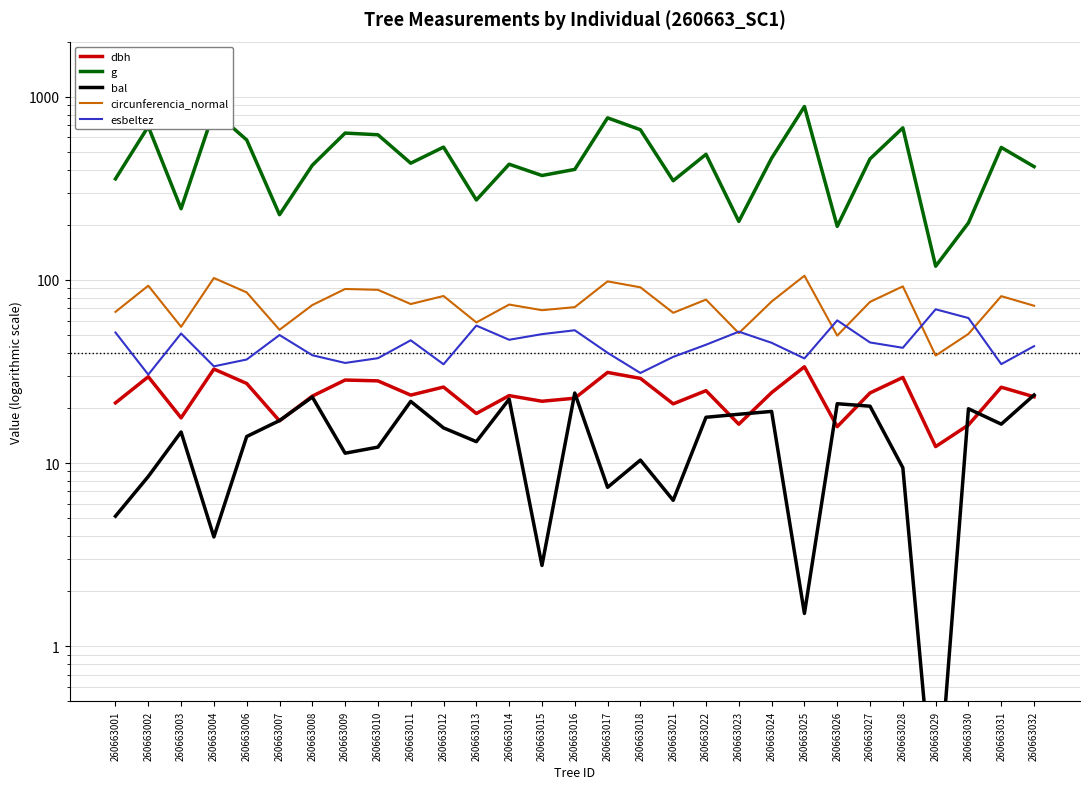

The value of circunferencia_normal at 260663004 is 30.4. True or false?

False